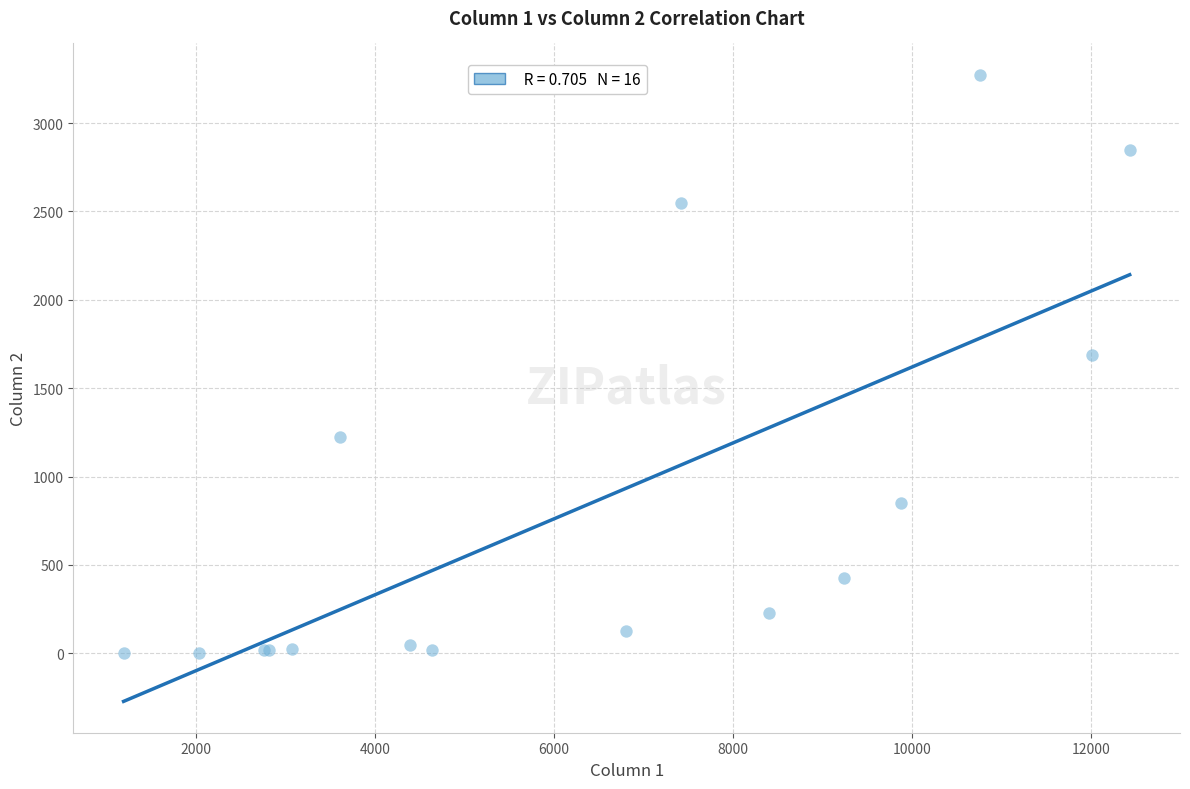

What Y value in the scatter plot is closest to 1638?

1690